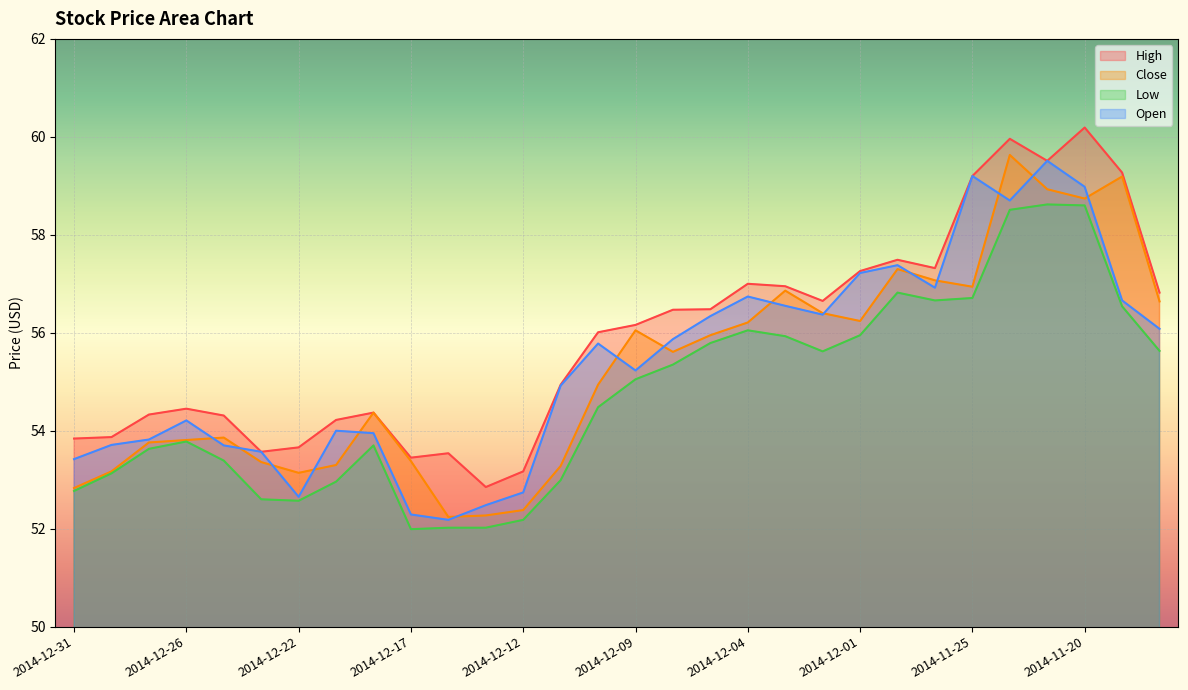

Between 2014-12-09 and 2014-12-03, which series saw the biggest shift?

Open